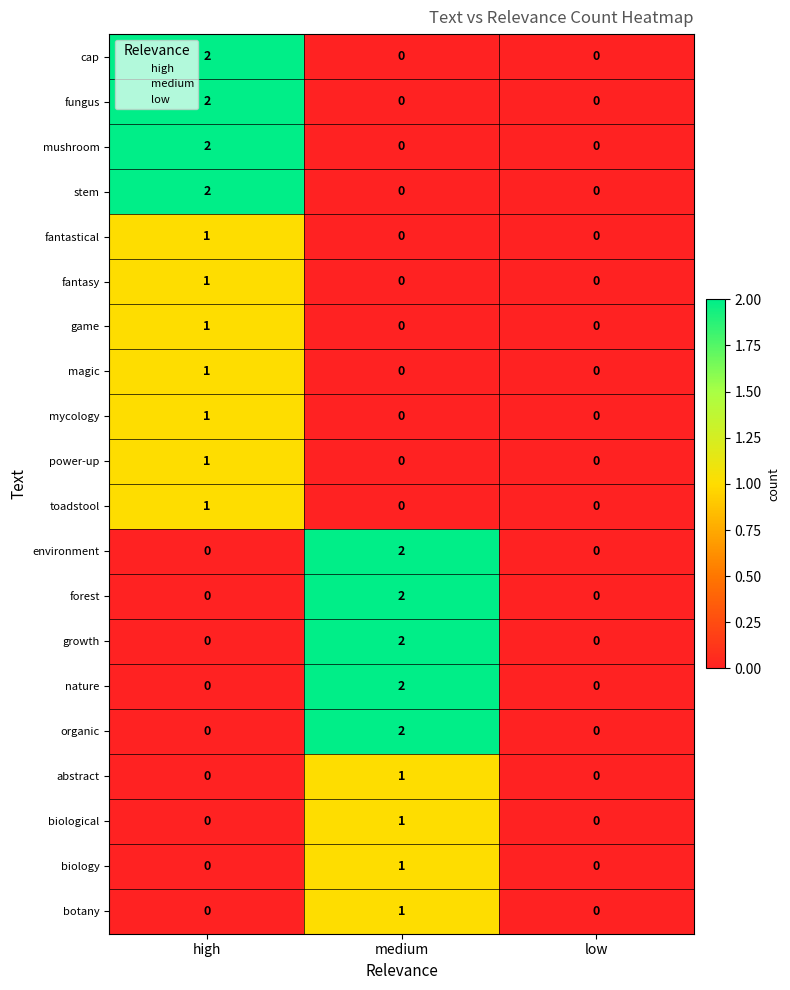

Count the number of categories in the chart.

3